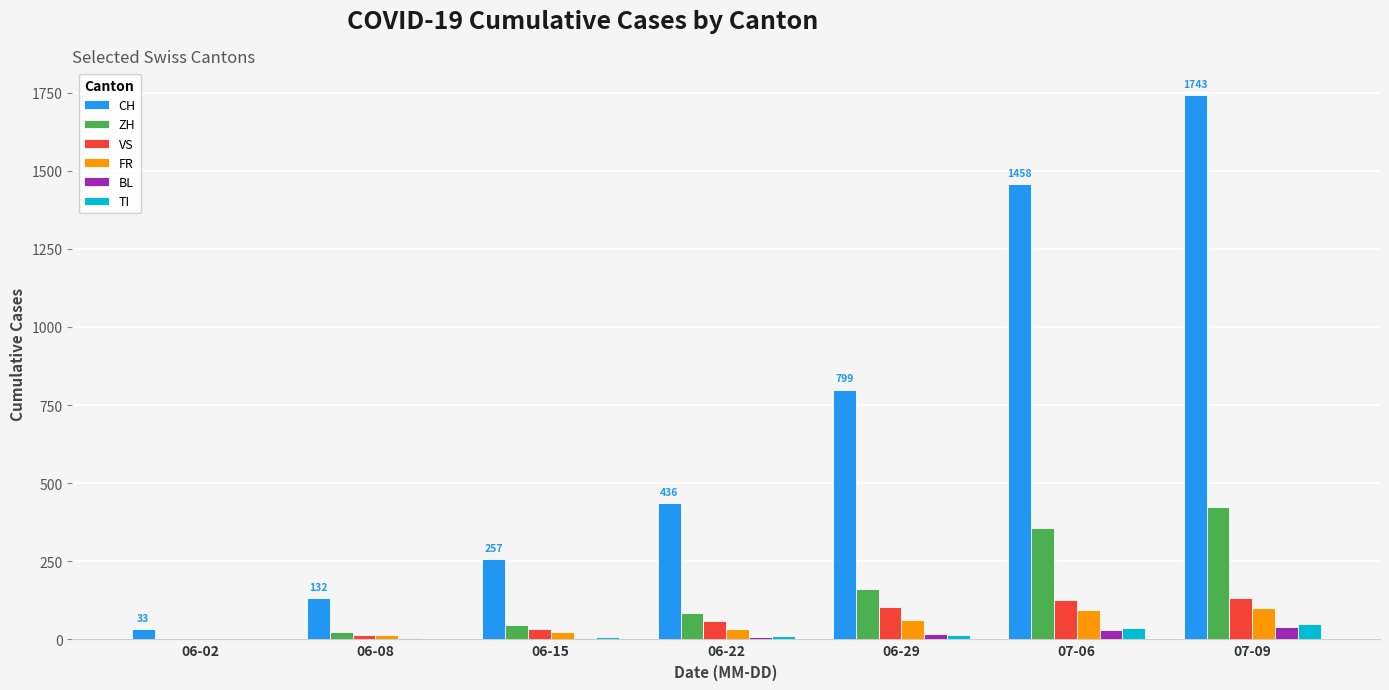

What is the sum of all CH values?

4858